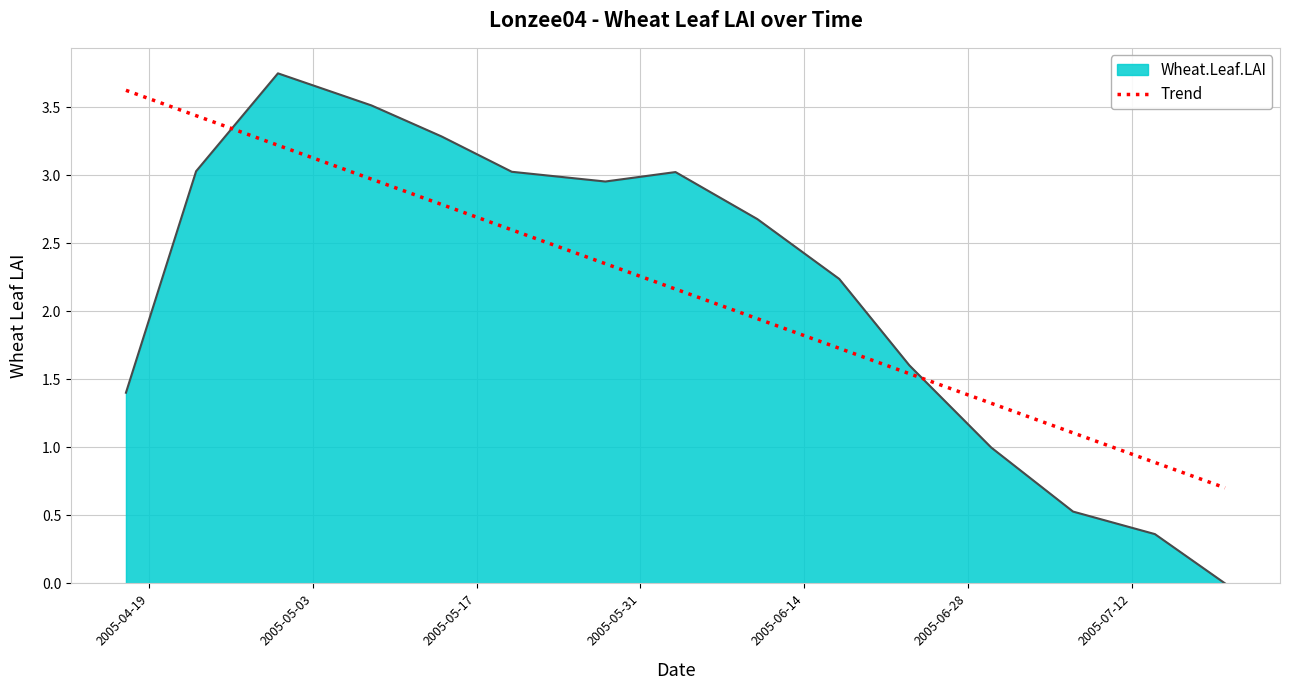

What is the difference between the maximum and minimum values in the Trend series?

2.9